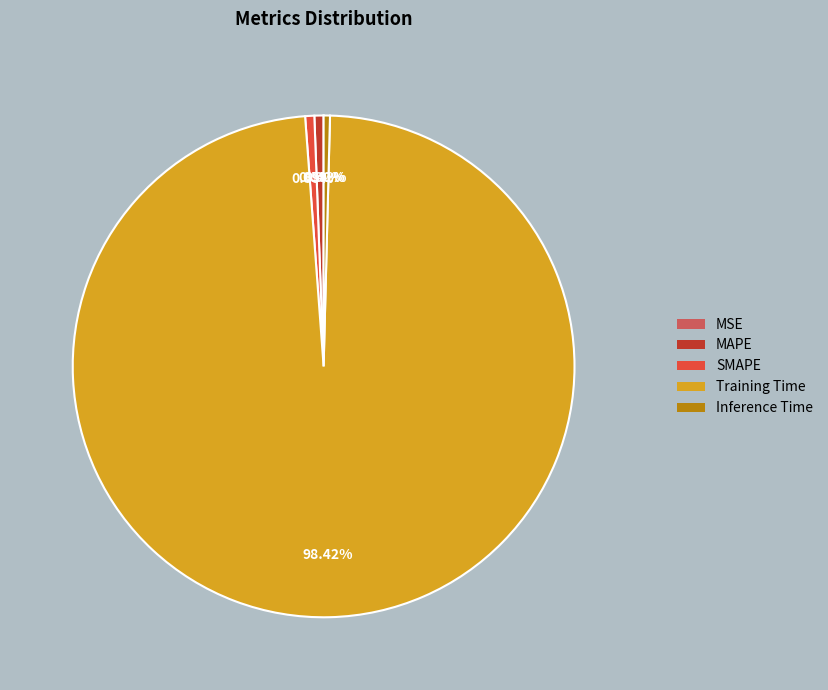

To the nearest percent, what is the difference between the largest and smallest slice percentages?

98%